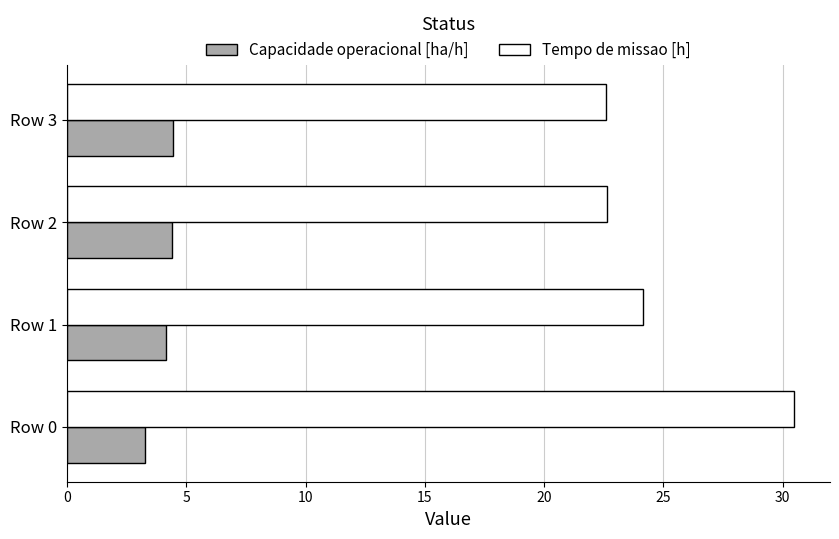

List the series in order of their overall mean, highest first.

Tempo de missao [h], Capacidade operacional [ha/h]